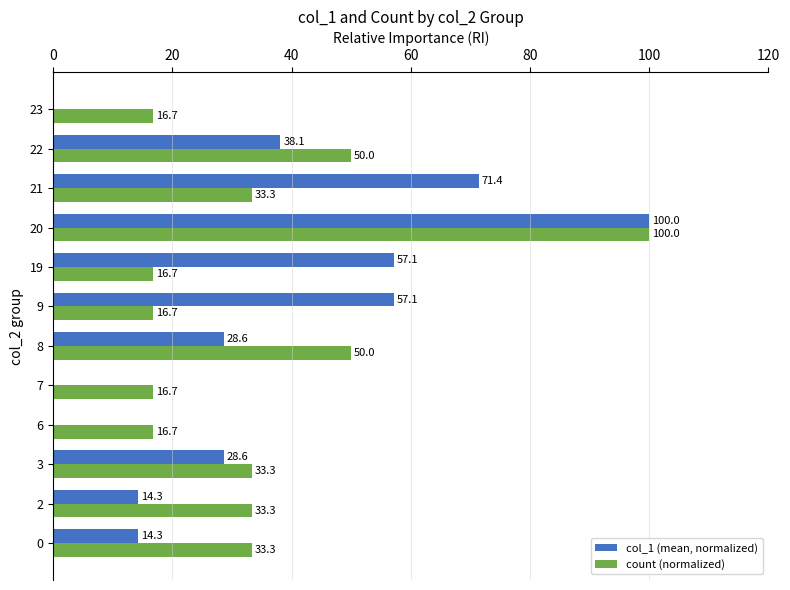

Count the number of data series in this chart.

2